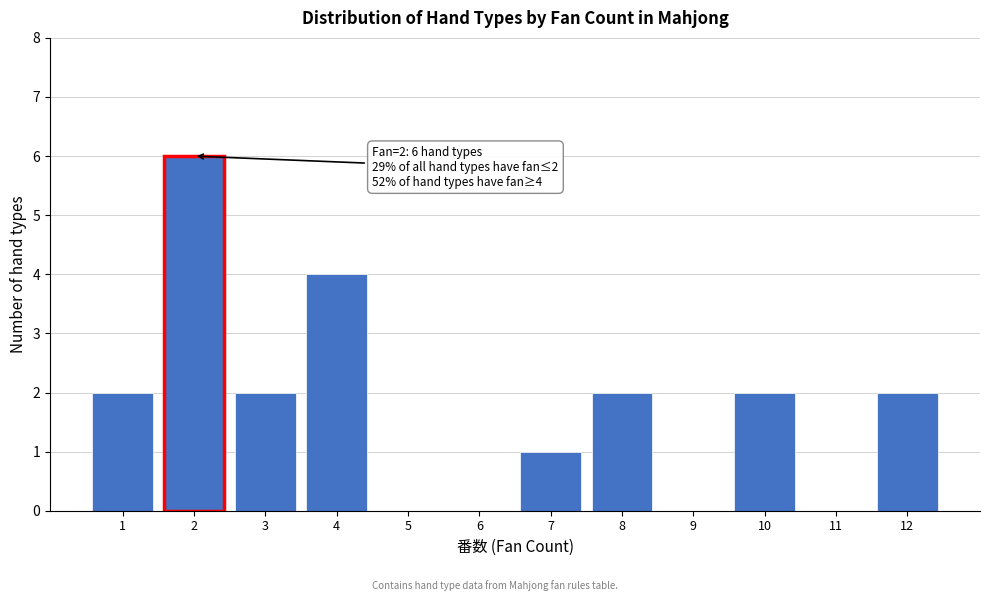

Which range on the x-axis has the tallest bar?

1.5 to 2.5